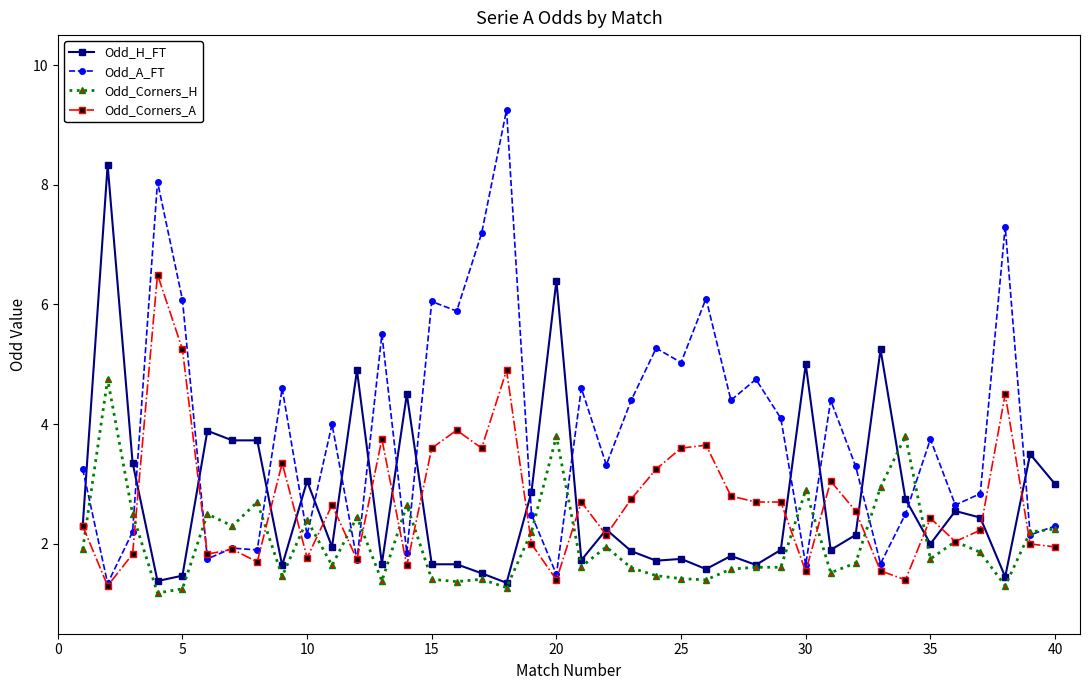

What is the difference between the maximum and minimum values in the Odd_Corners_A series?

5.2